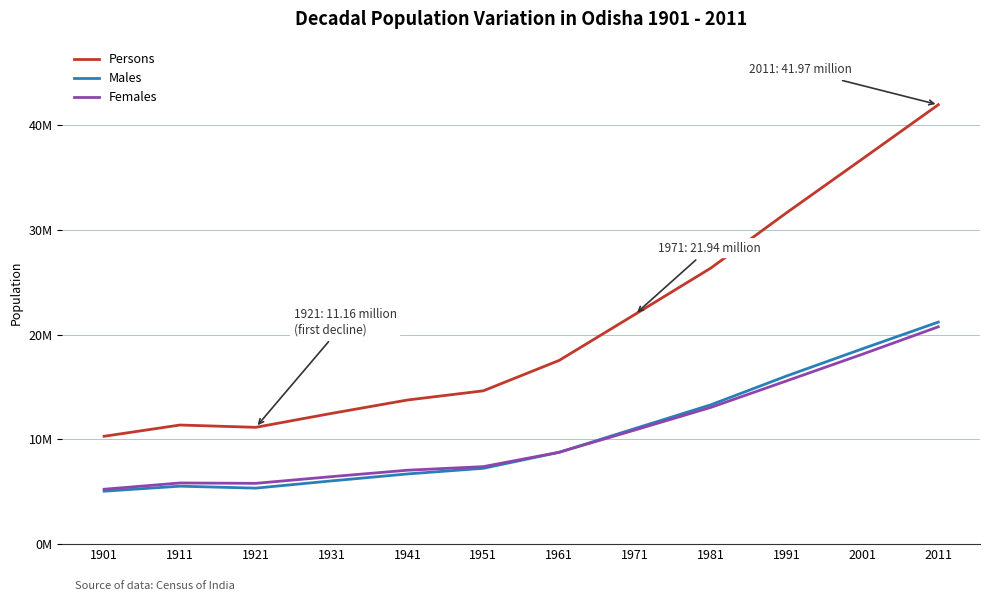

What is the value of the Persons point at the 11th from the left?

36804660